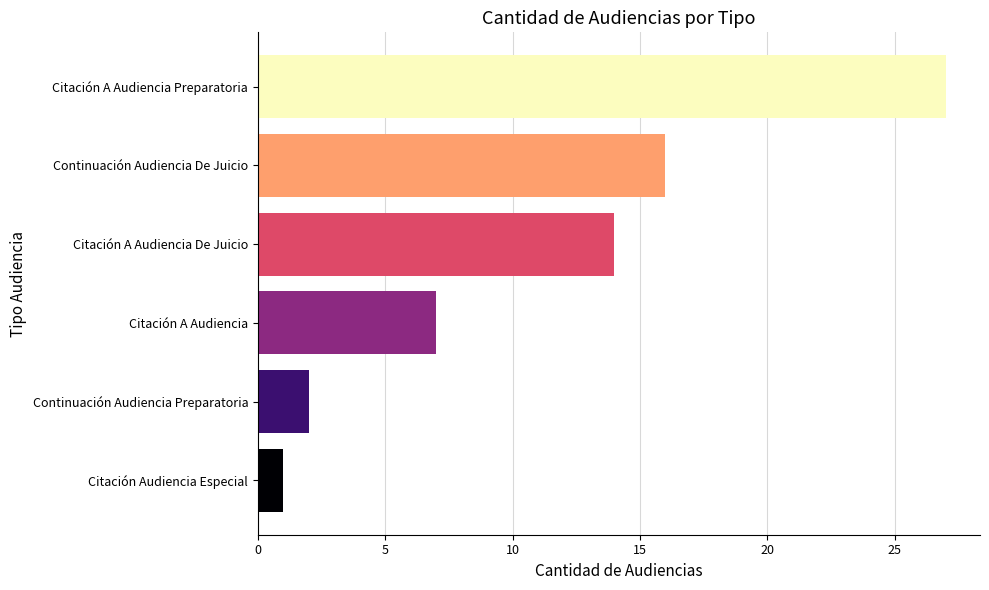

True or false: the data shows 2 at Continuación Audiencia Preparatoria.

True